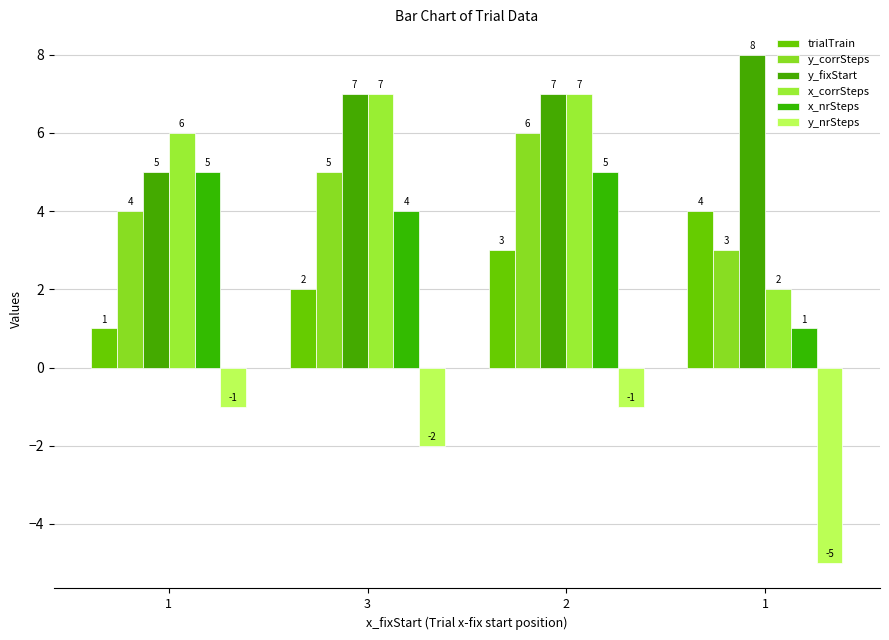

How many bars are there in total?

24